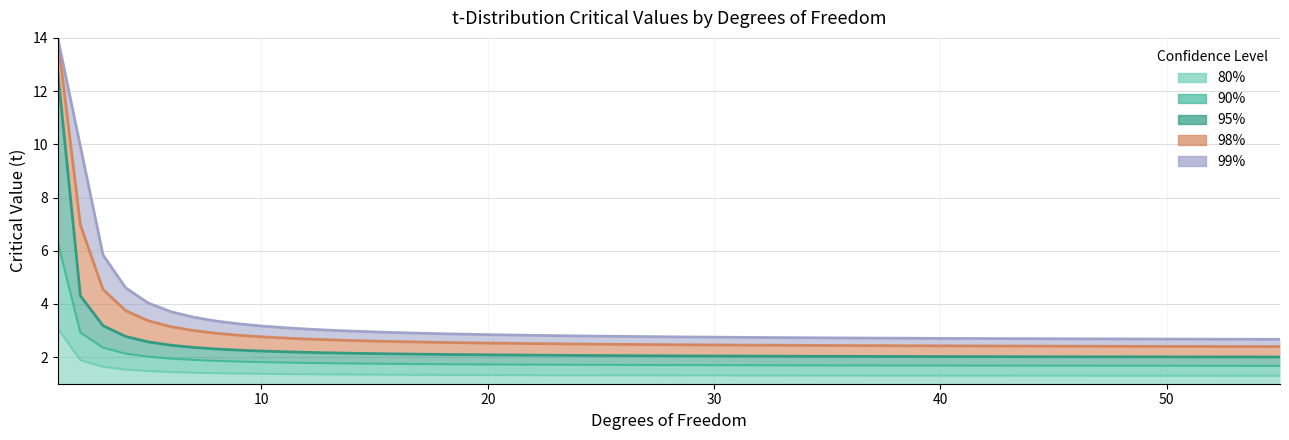

What is the minimum value for 80%?

1.3